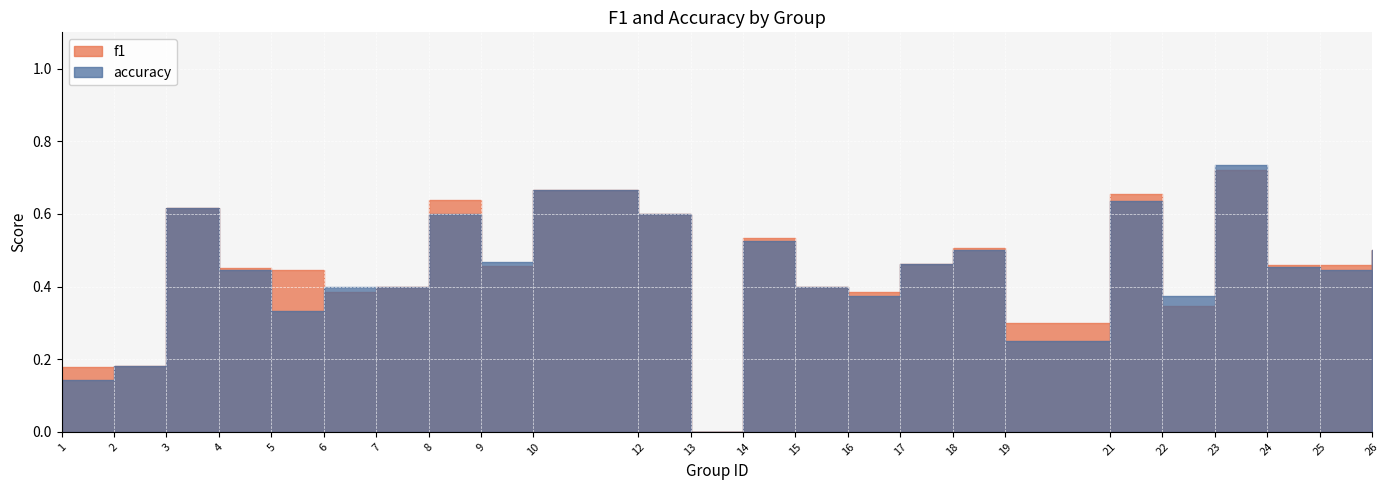

What are all the series names shown in the legend?

f1, accuracy